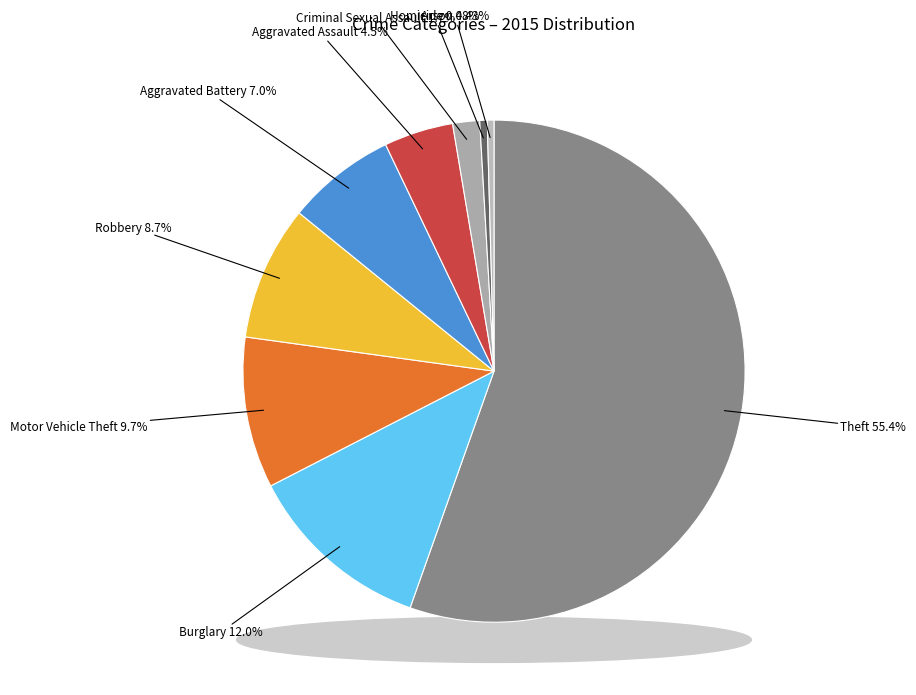

Which category accounts for the majority?

Theft